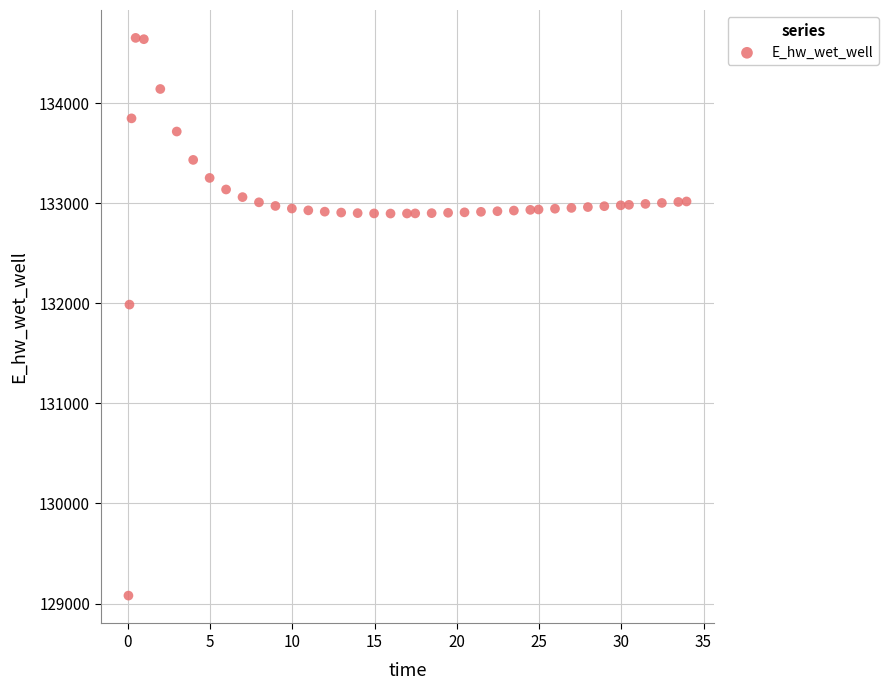

What Y value in the scatter plot is closest to 131865?

131986.9